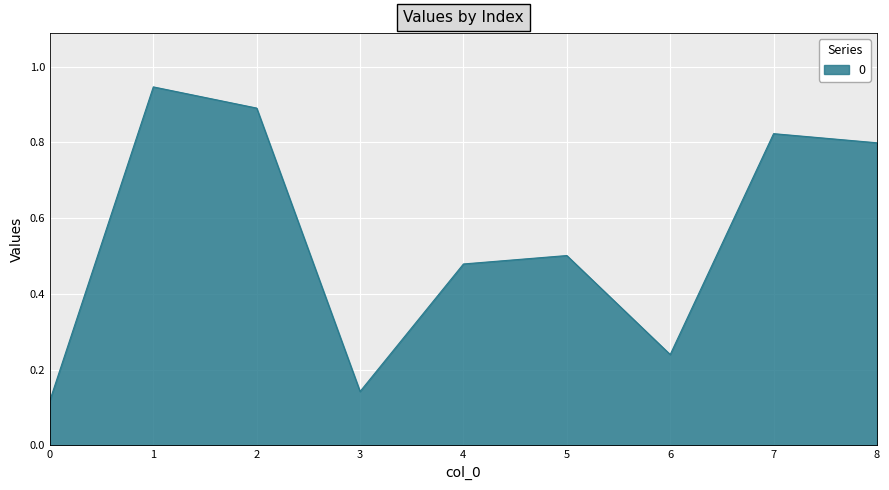

Does the chart have visible grid lines?

Yes